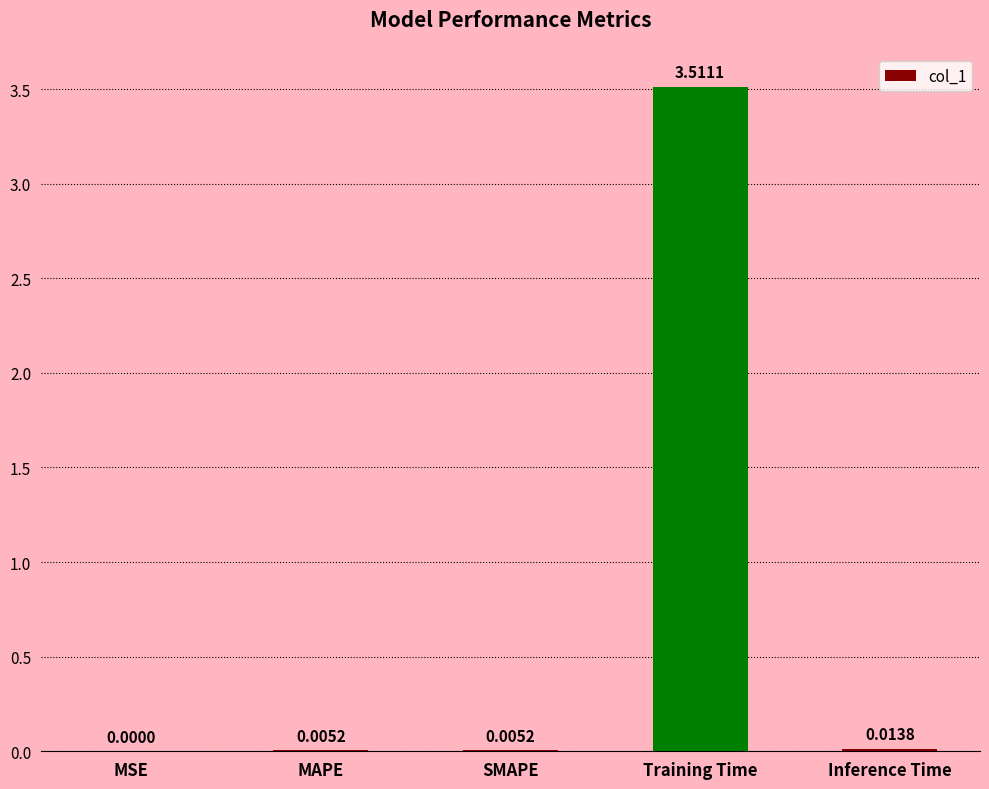

What is the change in value from MAPE to Training Time?

+3.5